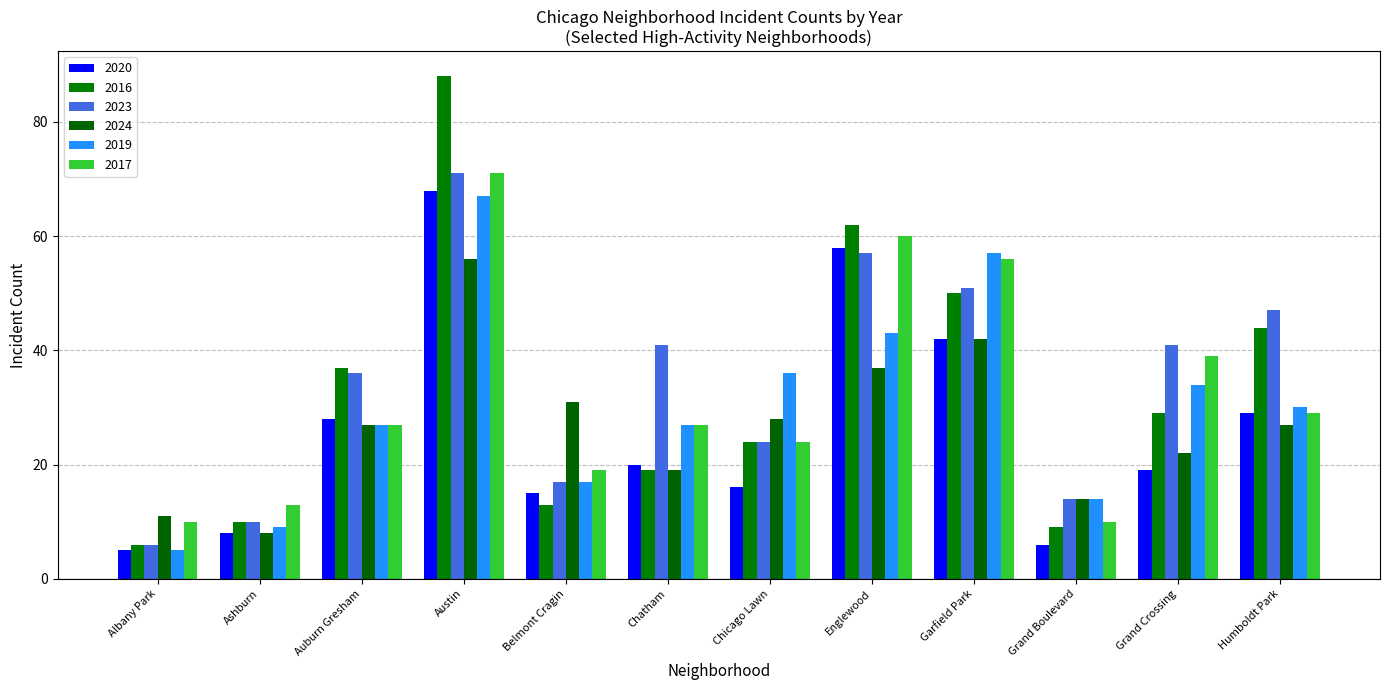

What is the value of the 2024 bar at the 11th from the left?

22